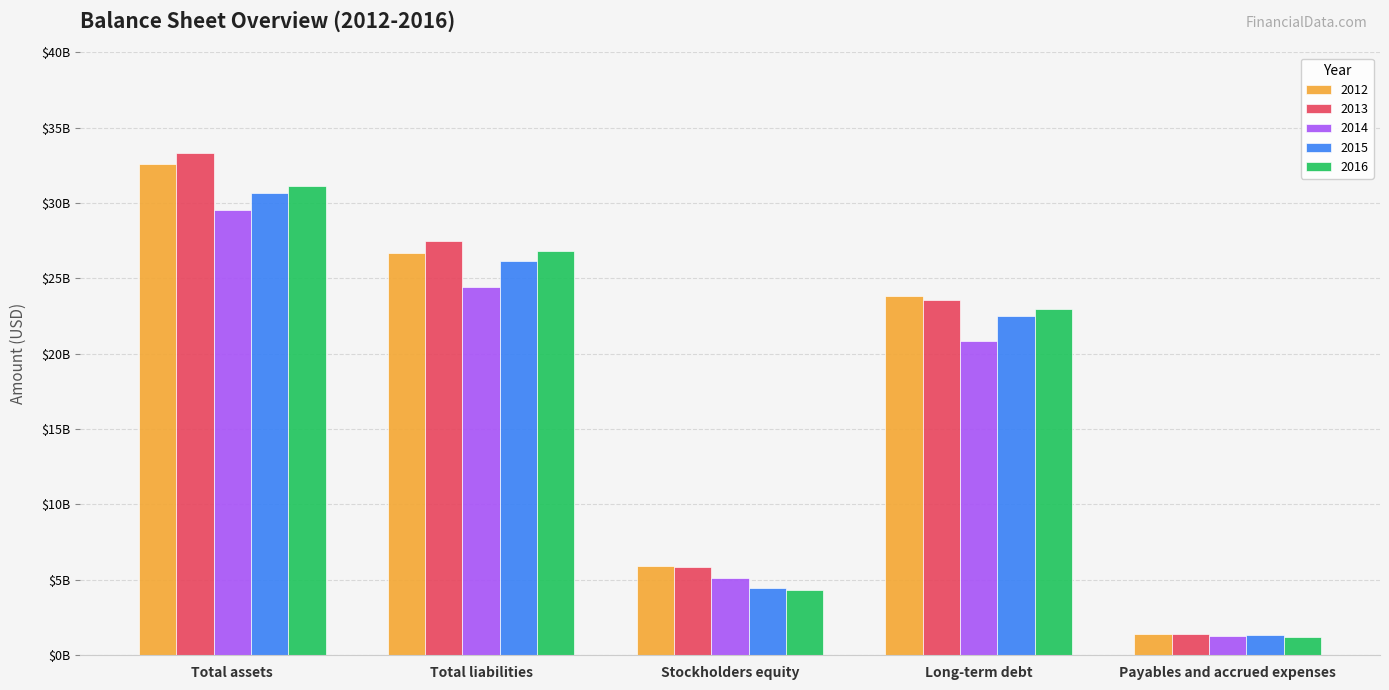

What are all the series names shown in the legend?

2012, 2013, 2014, 2015, 2016